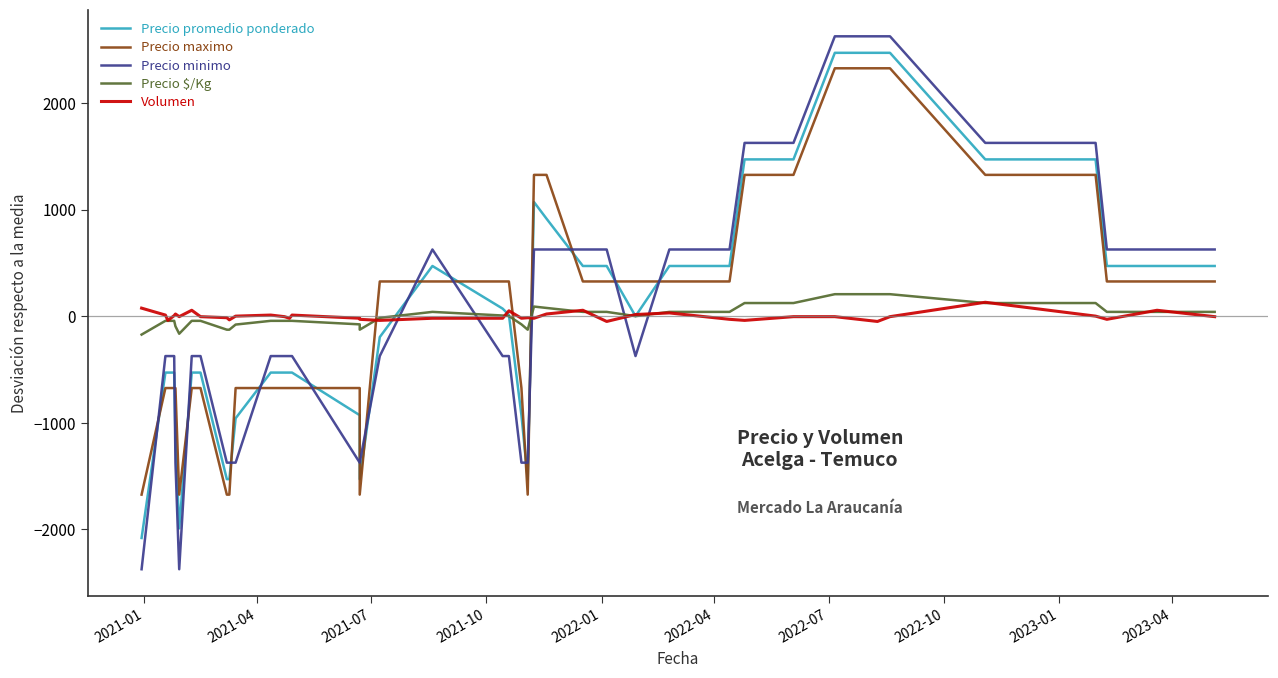

Which label corresponds to the smallest value in the chart?

2021-01